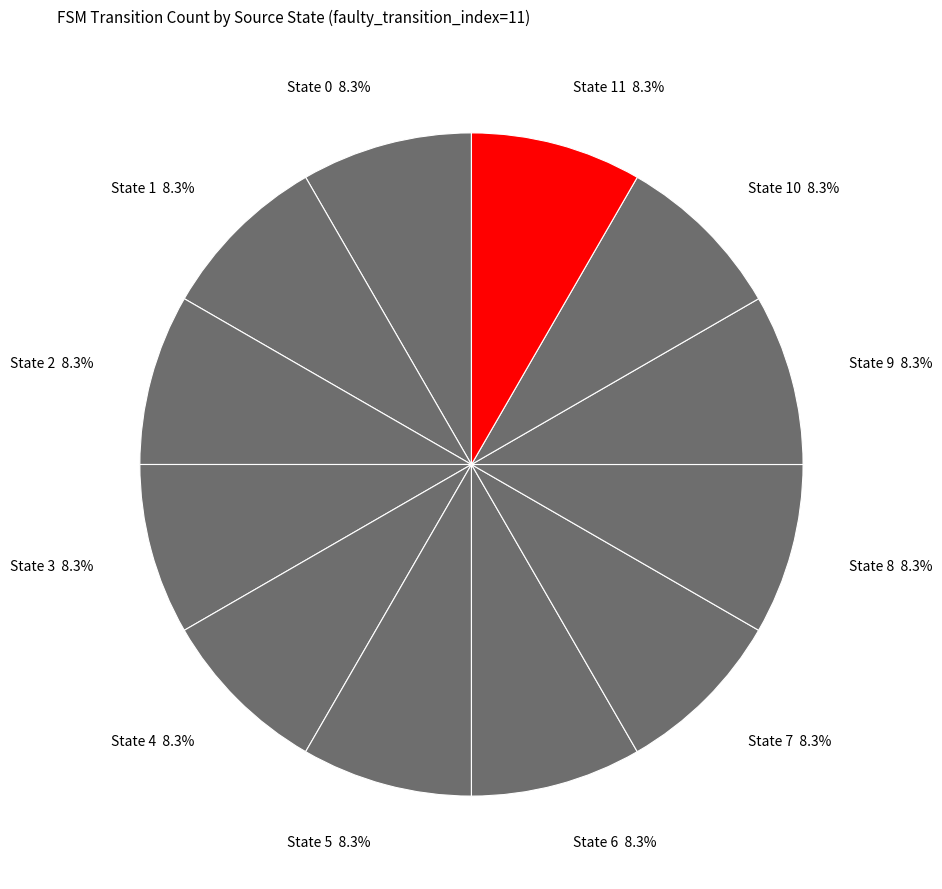

Is there any slice that represents more than half of the pie?

No